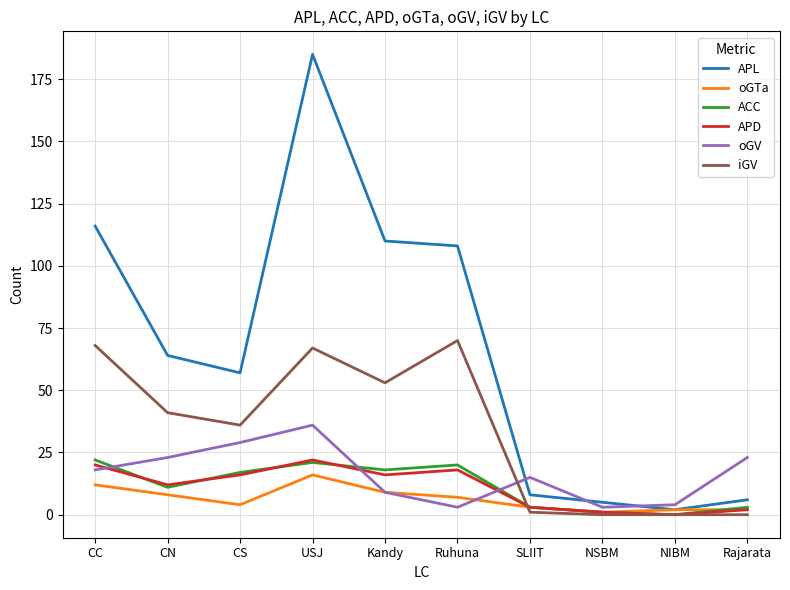

Read the oGV value at CS, to the nearest 10.

30